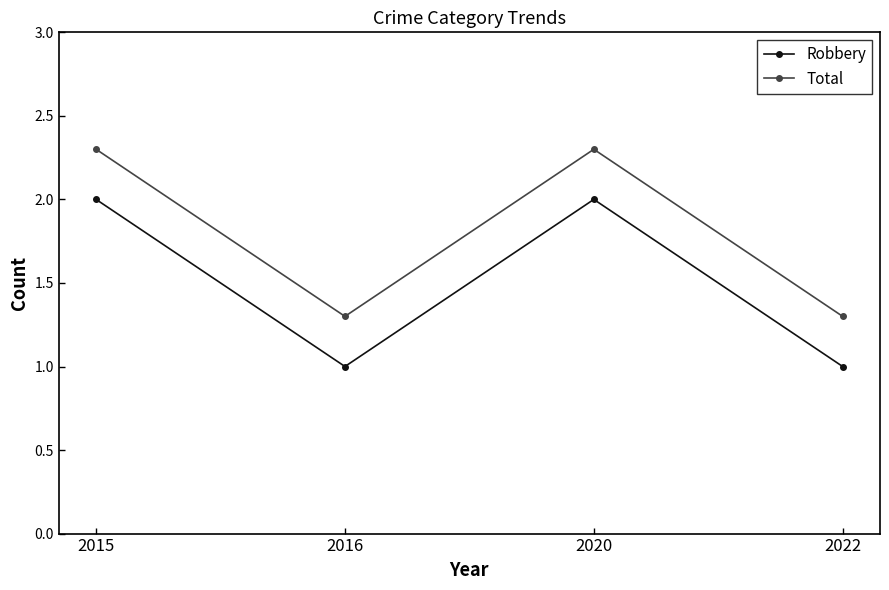

What is the difference between the highest and lowest values at 2020?

0.3